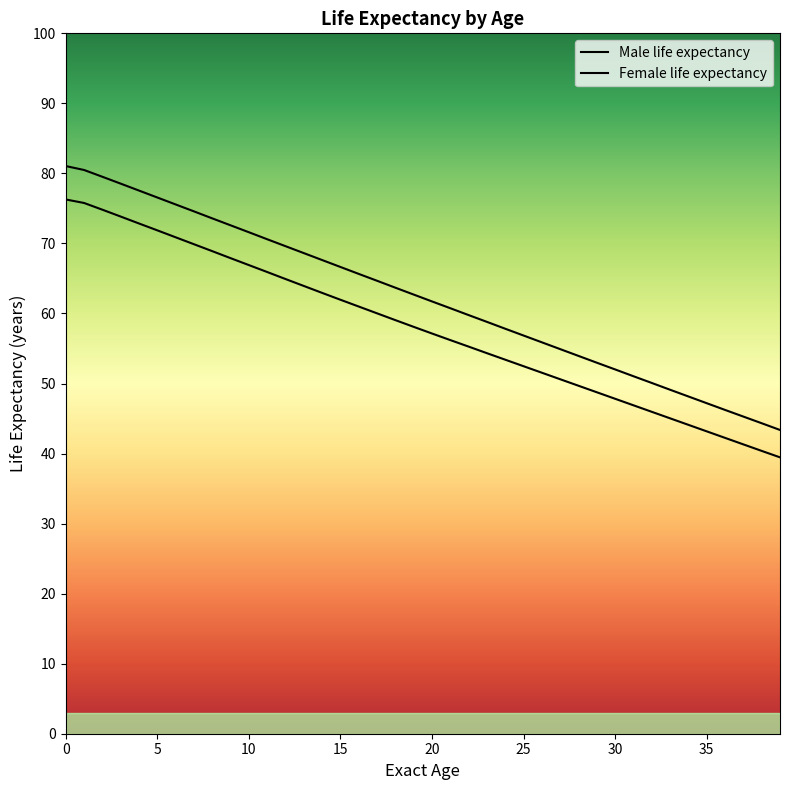

Reading left to right, extract all data points from this chart.

Male life expectancy: 76.3	75.8	74.8	73.8	72.8	71.9	70.9	69.9	68.9	67.9	66.9	65.9	64.9	63.9	62.9	62.0	61.0	60.0	59.0	58.1	57.1	56.2	55.3	54.3	53.4	52.5	51.5	50.6	49.7	48.8	47.8	46.9	46.0	45.0	44.1	43.2	42.2	41.3	40.4	39.5
Female life expectancy: 81.0	80.5	79.5	78.5	77.5	76.6	75.6	74.6	73.6	72.6	71.6	70.6	69.6	68.6	67.6	66.6	65.7	64.7	63.7	62.7	61.7	60.8	59.8	58.8	57.8	56.9	55.9	54.9	53.9	53.0	52.0	51.0	50.1	49.1	48.1	47.2	46.2	45.3	44.3	43.4